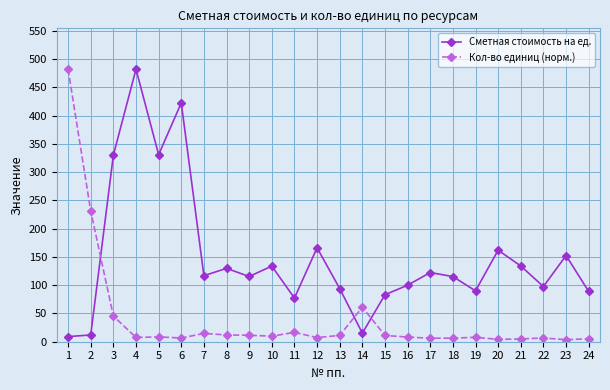

True or false: Кол-во единиц (норм.) has more than 1 points higher than both neighbors.

True